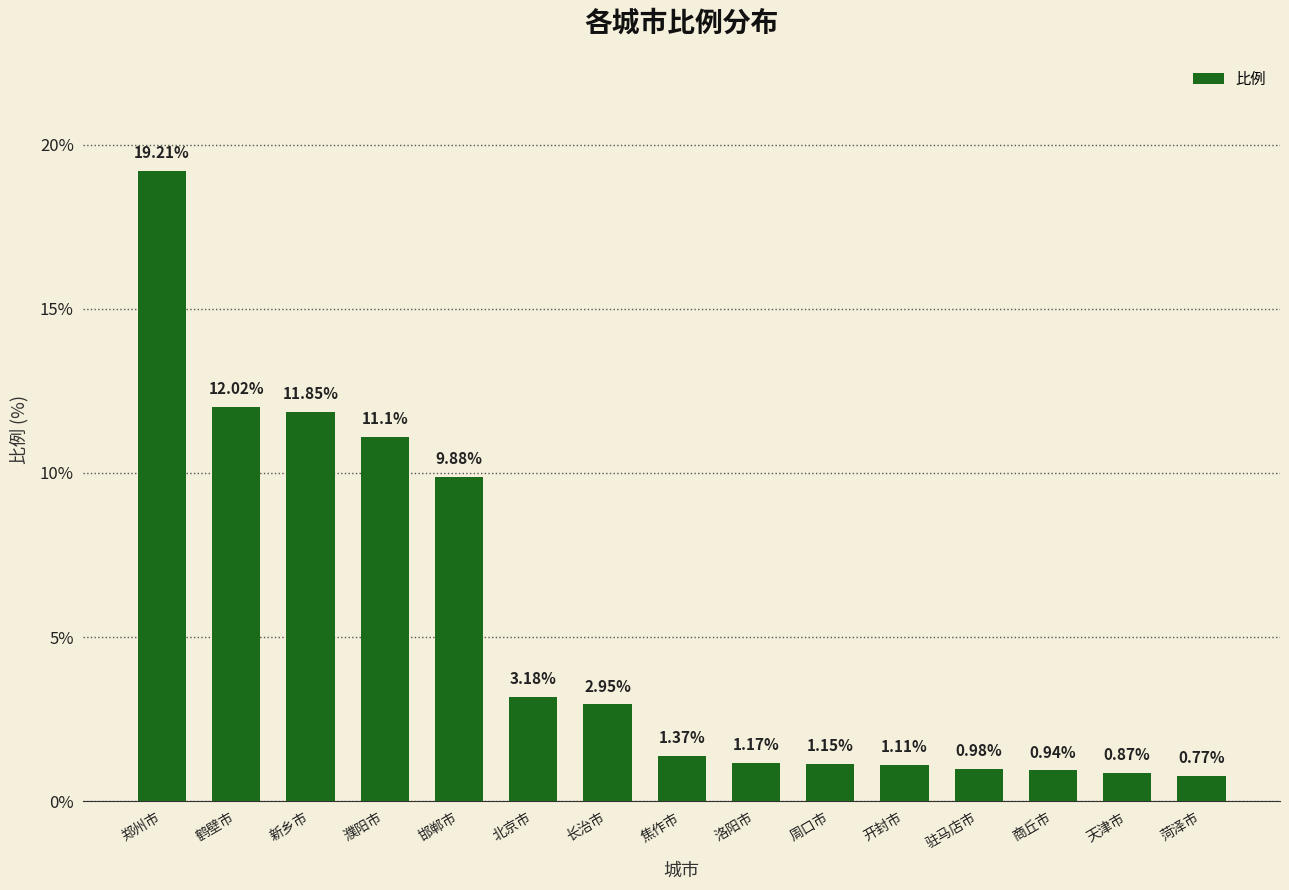

What is the label of the 8th bar from the left?

焦作市